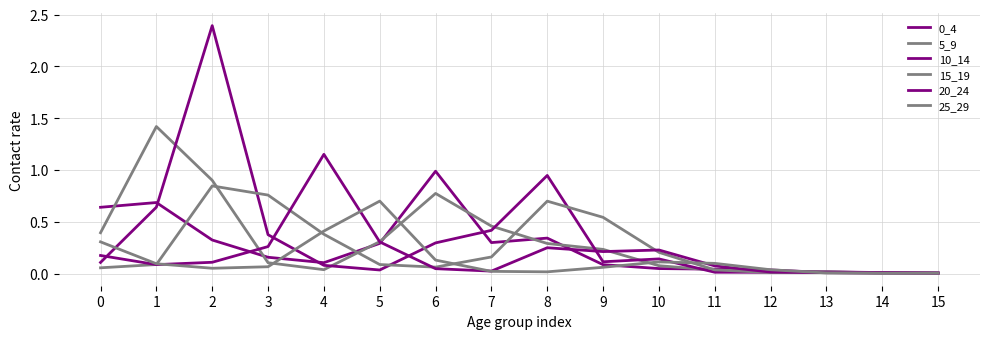

Where is 10_14 nearest to the value 1?

8